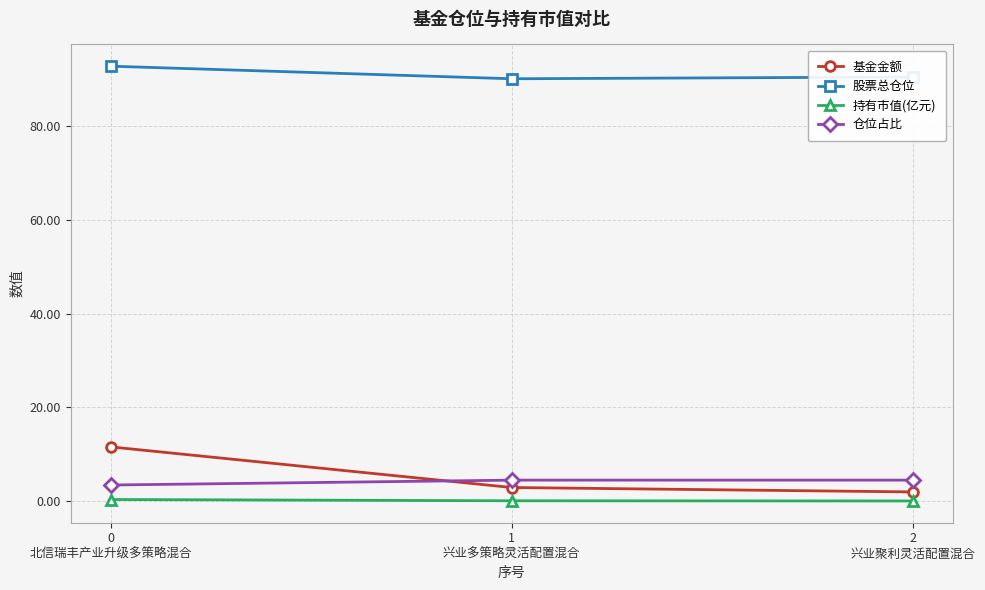

What are all the series names shown in the legend?

基金金额, 股票总仓位, 持有市值(亿元), 仓位占比